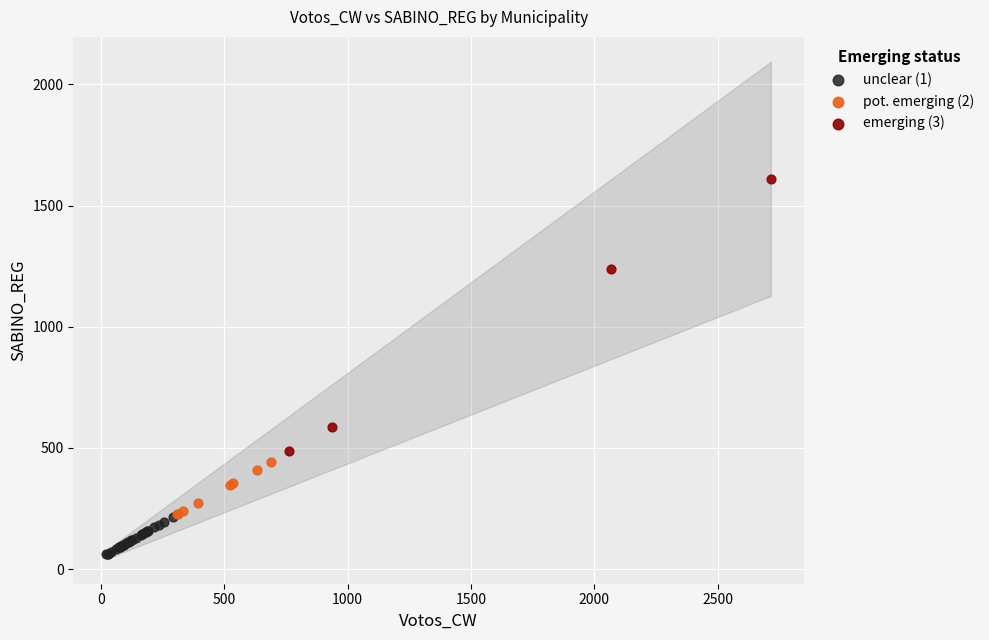

What are all the series names shown in the legend?

unclear (1), pot. emerging (2), emerging (3)